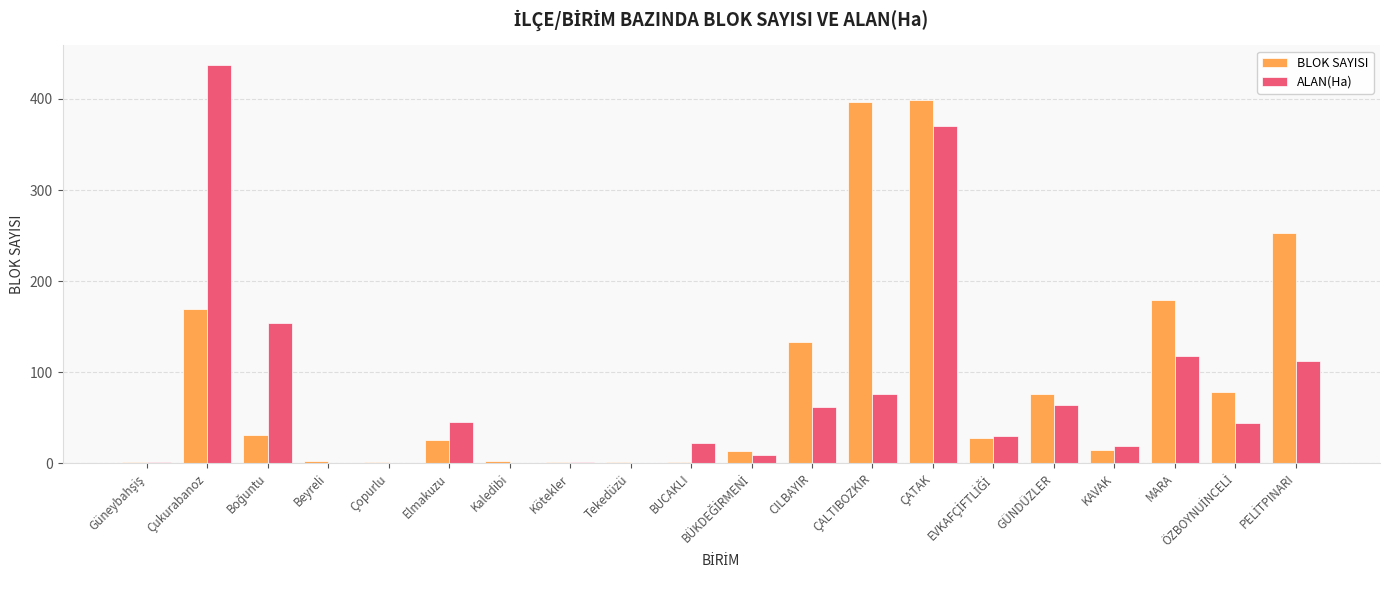

What is the total value across all series at Çukurabanoz?

606.0